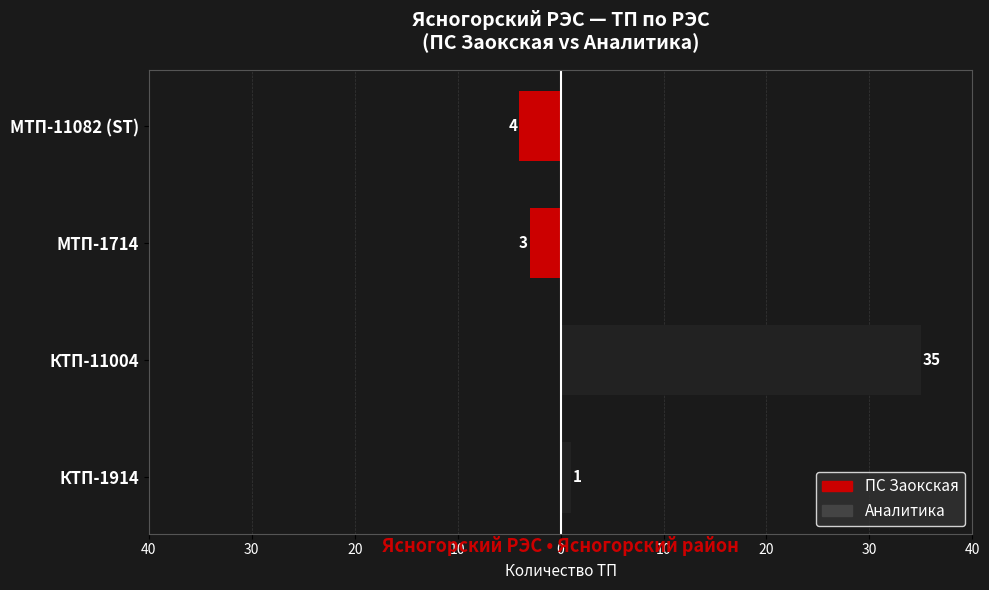

Between 10 and 30, which is larger?

30